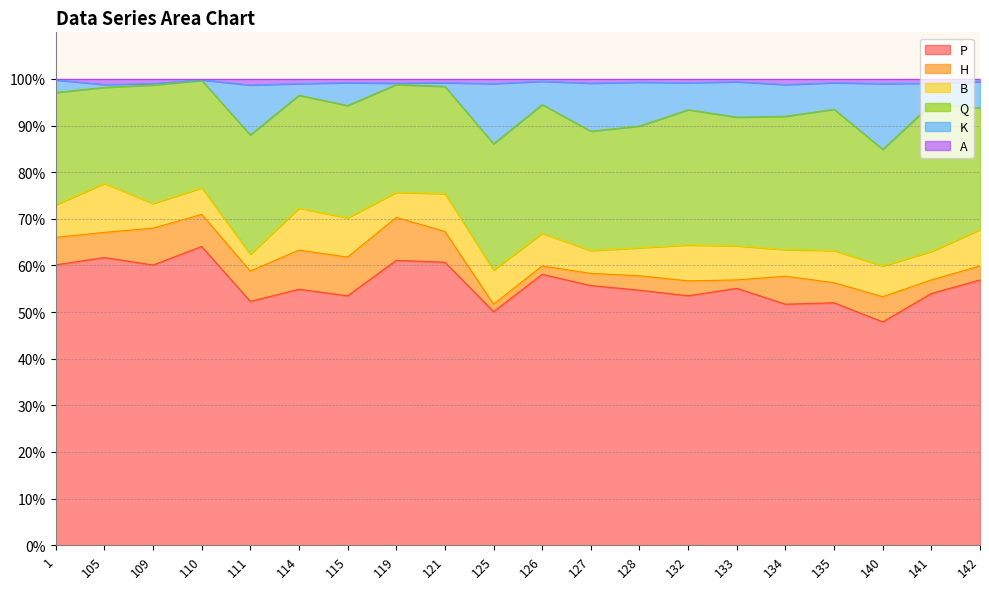

What is the lowest value of the P series?

47.9